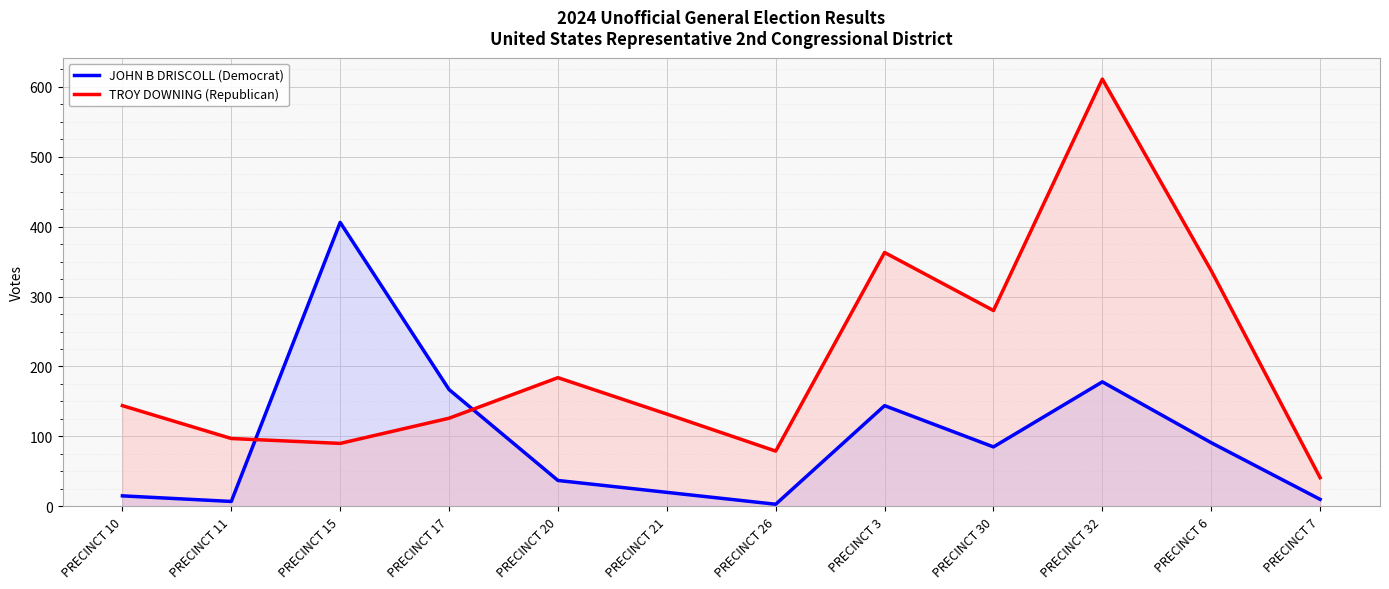

What is the minimum value shown in the chart?

3